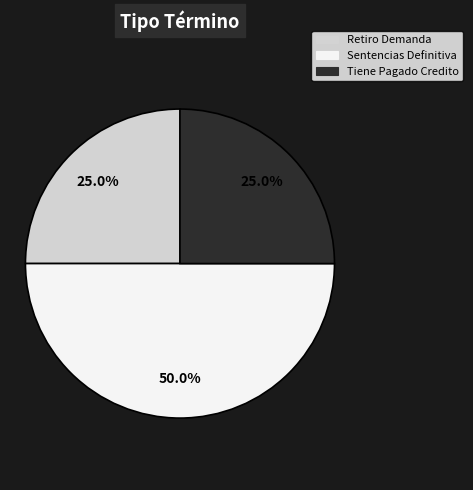

What portion of the pie excludes Sentencias Definitiva?

50.0%